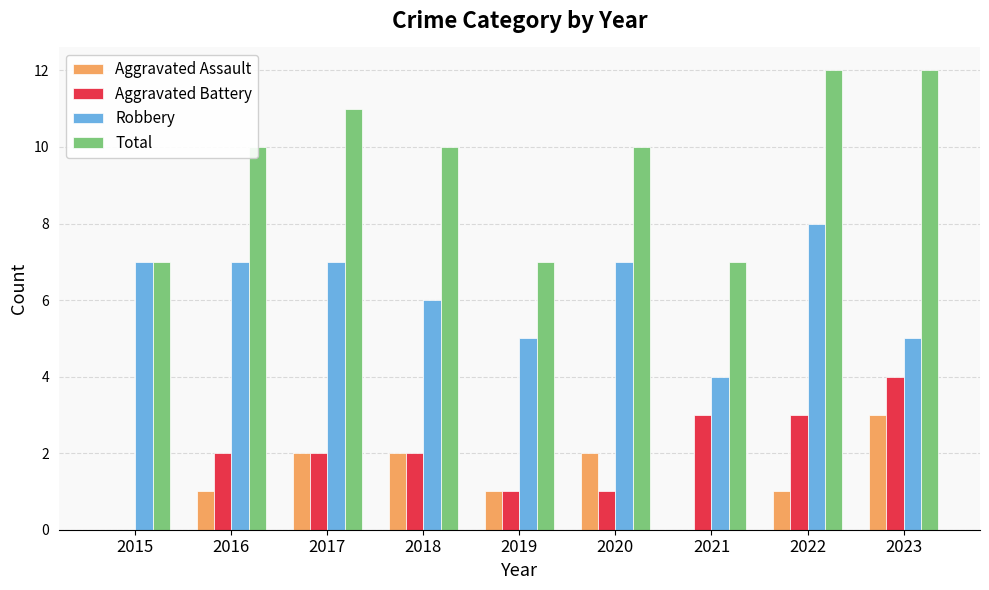

Reading left to right, what are all the values shown in this chart?

Aggravated Assault: 0	1	2	2	1	2	0	1	3
Aggravated Battery: 0	2	2	2	1	1	3	3	4
Robbery: 7	7	7	6	5	7	4	8	5
Total: 7	10	11	10	7	10	7	12	12